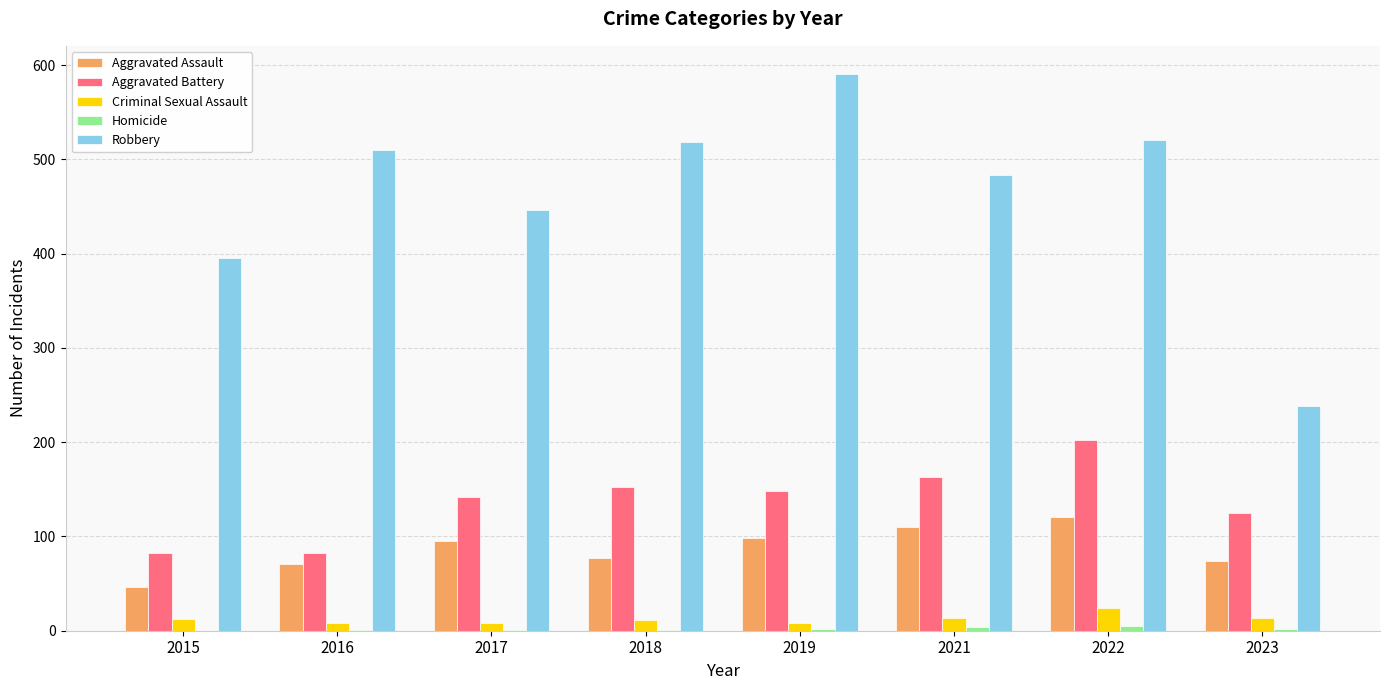

What is the sum of the Criminal Sexual Assault values at 2018 and 2016?

19